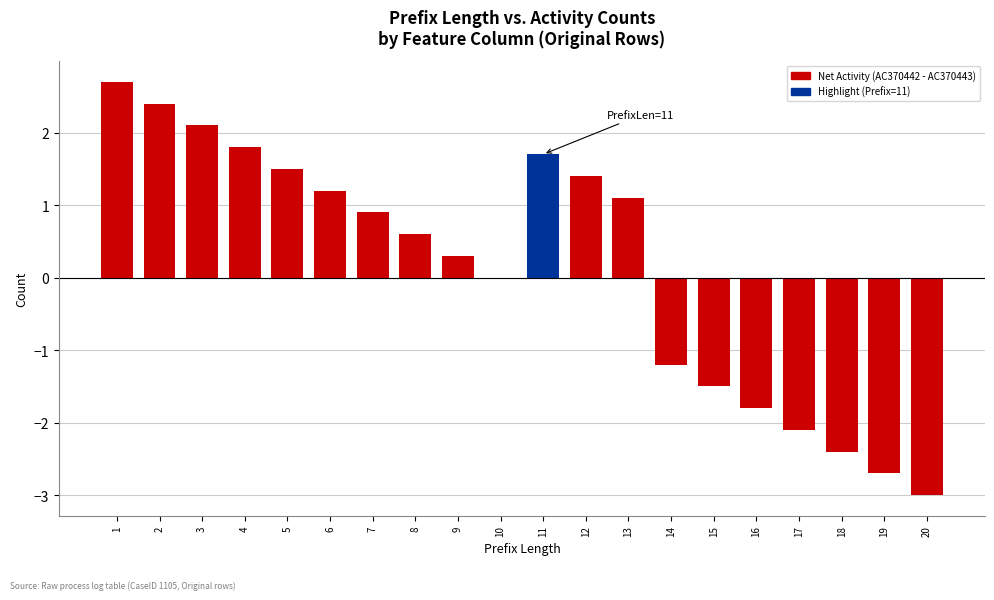

What is the maximum value shown in the chart?

2.7